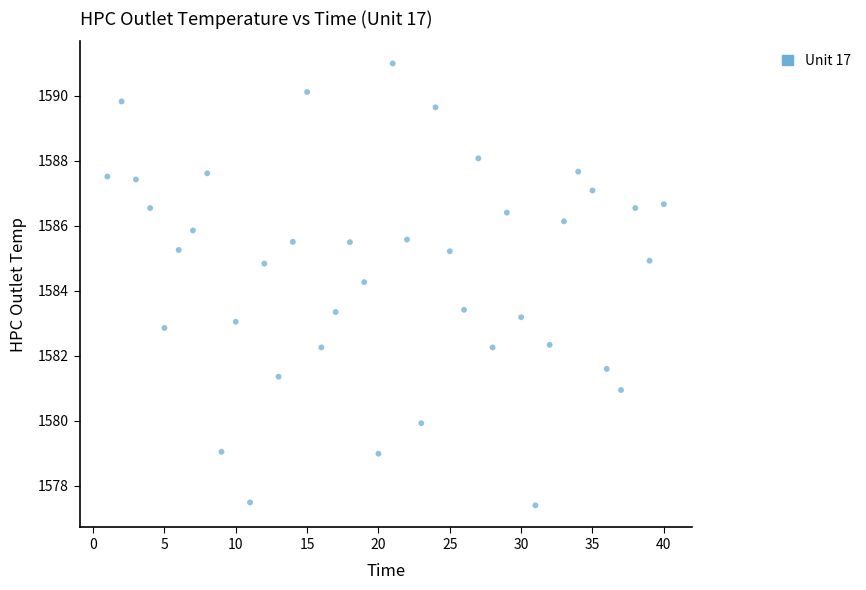

What is the range of X values (max minus min)?

39.0